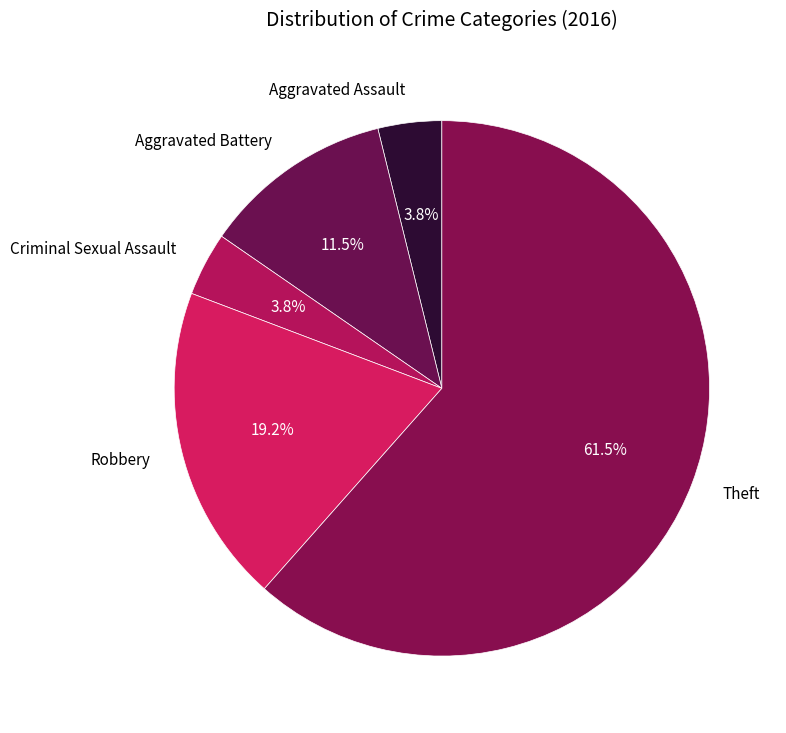

Combined, do Theft and Criminal Sexual Assault account for over 50%?

Yes